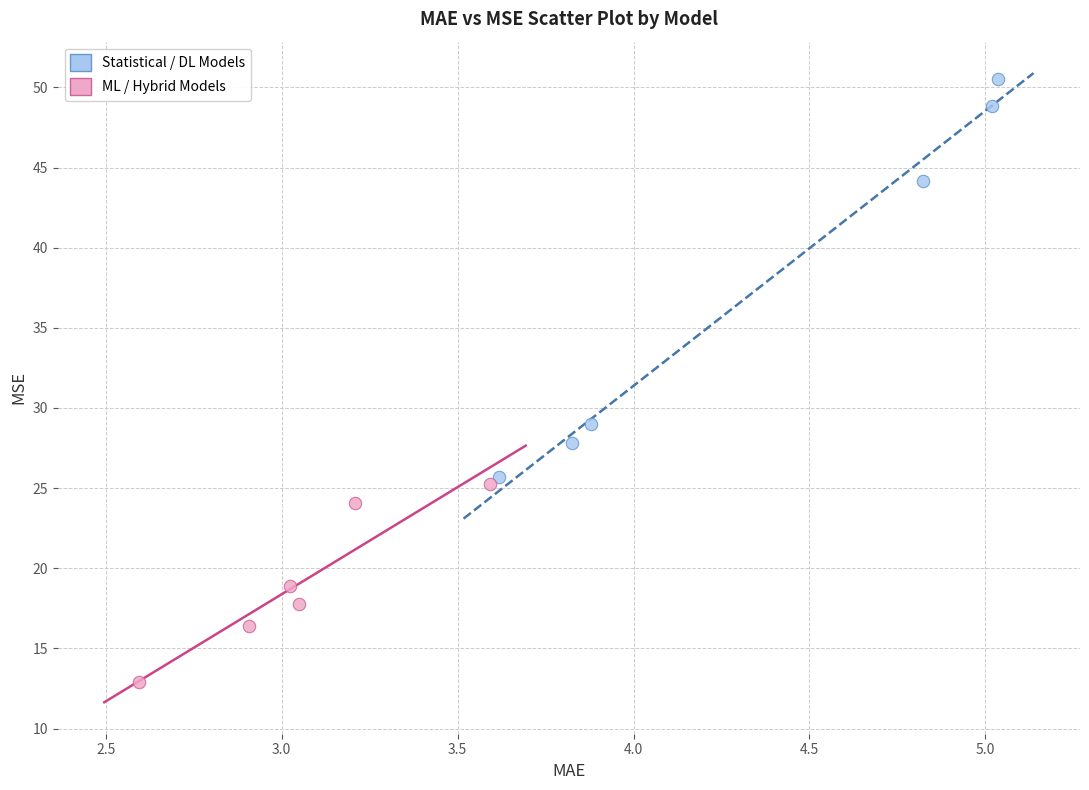

Which series reaches the minimum Y coordinate?

ML / Hybrid Models